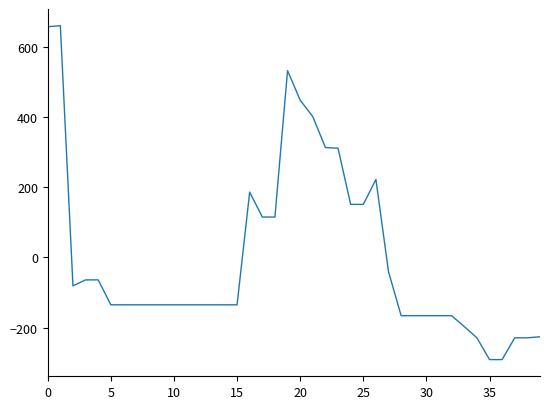

What is the difference between the maximum and minimum values?

951.0